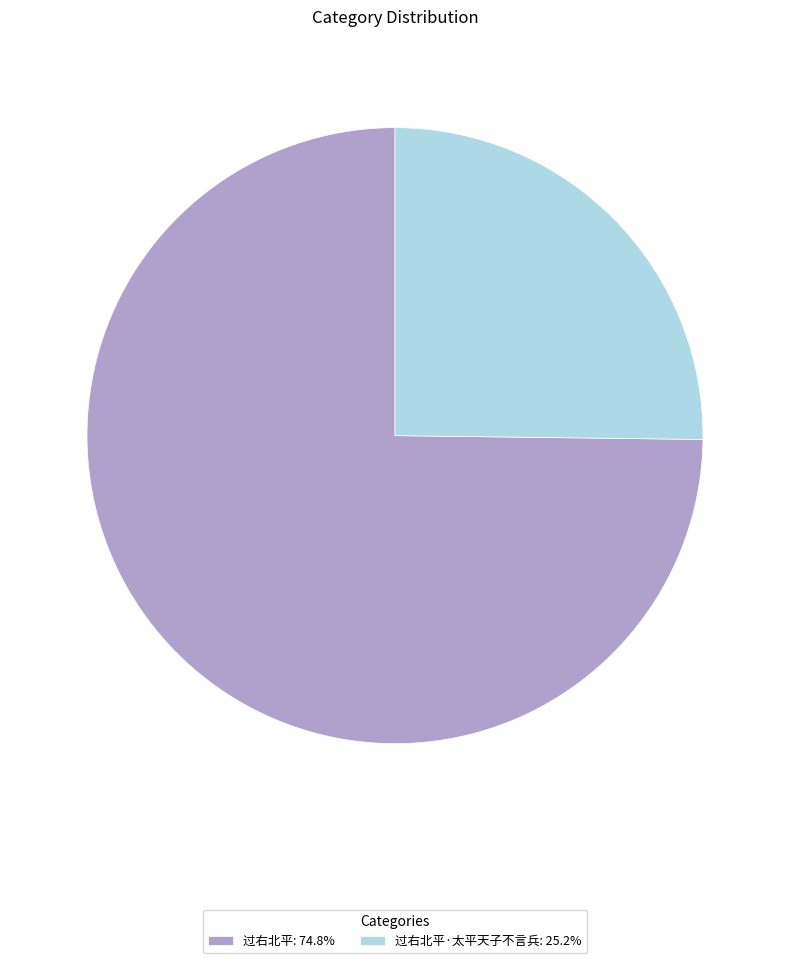

Approximately how many times larger is the value at 过右北平: 74.8% compared to 过右北平·太平天子不言兵: 25.2%?

3.0